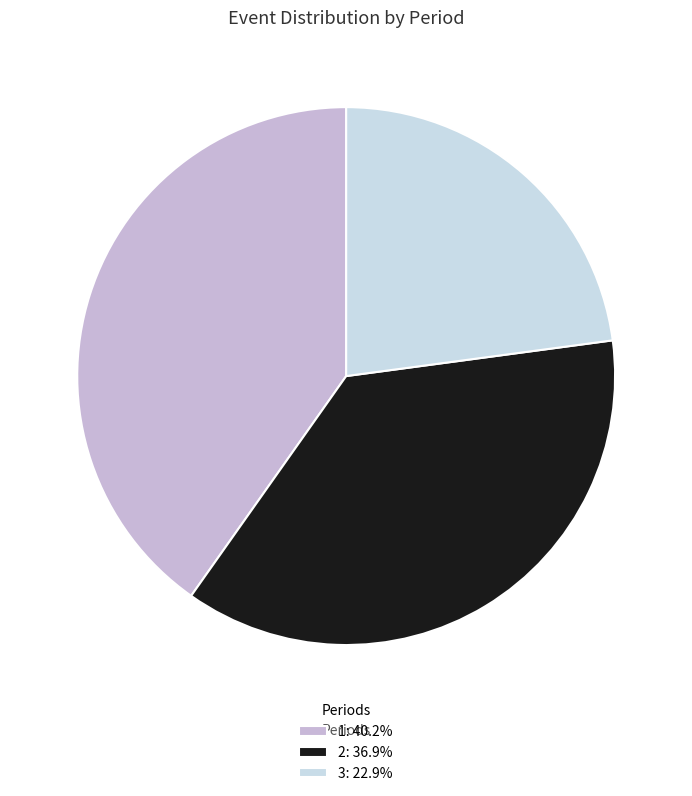

How many slices are in this pie chart?

3